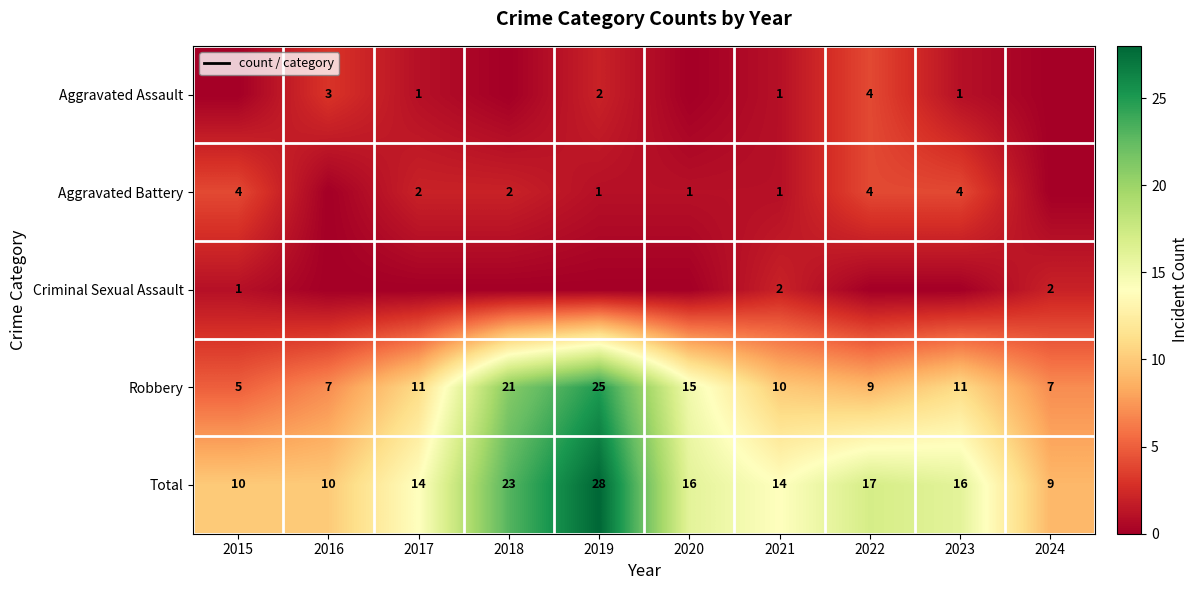

What is the difference between the highest and lowest values at 2018?

23